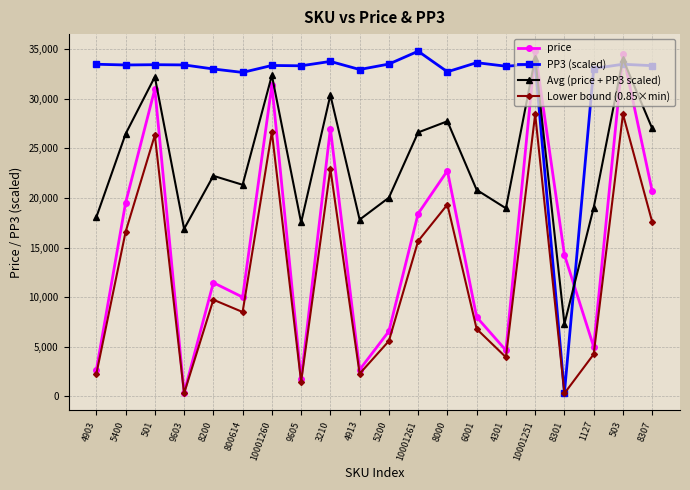

At which label does Avg (price + PP3 scaled) first exceed 22231?

5400